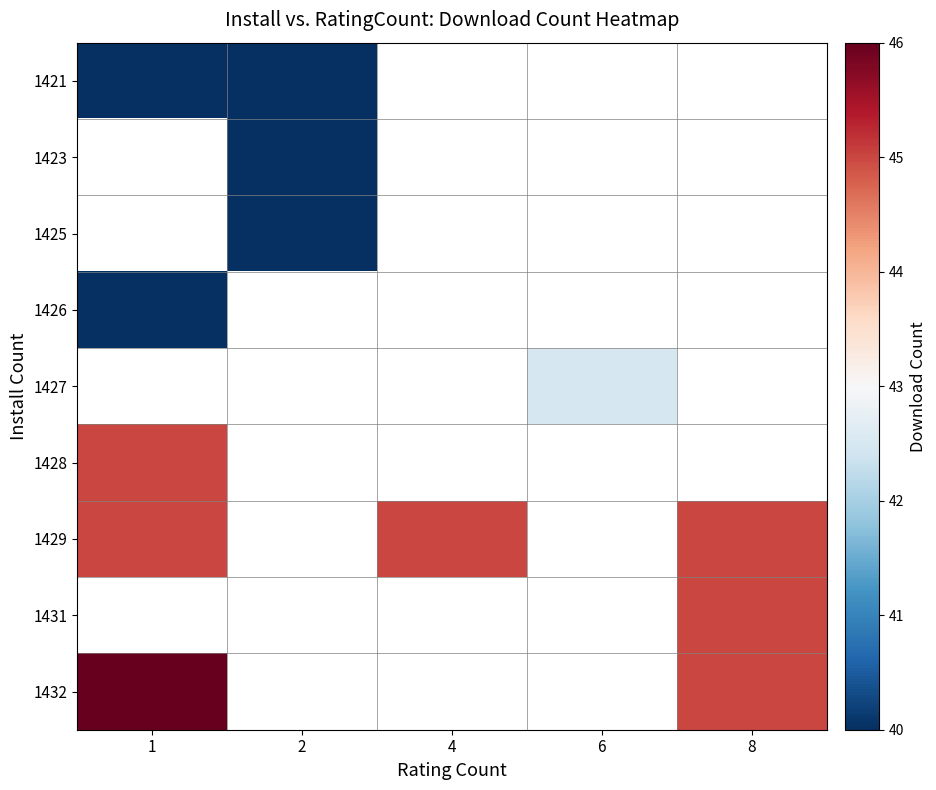

Rank the series by their maximum value, from lowest to highest.

1421, 1423, 1425, 1426, 1427, 1428, 1429, 1431, 1432